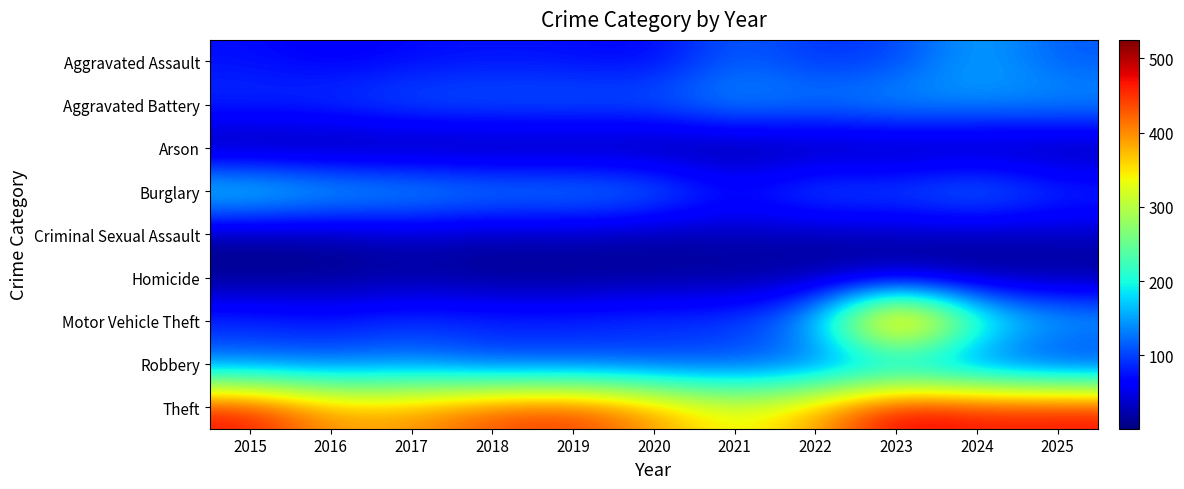

Reading right to left, transcribe all the data shown in this chart.

Aggravated Assault: 2025=112	2024=158	2023=98	2022=90	2021=119	2020=65	2019=72	2018=75	2017=70	2016=60	2015=73
Aggravated Battery: 2025=149	2024=144	2023=154	2022=137	2021=150	2020=119	2019=121	2018=119	2017=118	2016=100	2015=94
Arson: 2025=6	2024=7	2023=6	2022=7	2021=2	2020=2	2019=4	2018=2	2017=1	2016=1	2015=2
Burglary: 2025=100	2024=147	2023=115	2022=125	2021=78	2020=141	2019=153	2018=152	2017=169	2016=179	2015=208
Criminal Sexual Assault: 2025=29	2024=21	2023=25	2022=19	2021=26	2020=15	2019=25	2018=21	2017=29	2016=16	2015=12
Homicide: 2025=7	2024=7	2023=10	2022=13	2021=9	2020=10	2019=6	2018=5	2017=14	2016=7	2015=5
Motor Vehicle Theft: 2025=169	2024=234	2023=525	2022=161	2021=102	2020=101	2019=92	2018=92	2017=98	2016=81	2015=93
Robbery: 2025=66	2024=95	2023=117	2022=103	2021=97	2020=91	2019=96	2018=93	2017=124	2016=111	2015=114
Theft: 2025=473	2024=468	2023=490	2022=387	2021=330	2020=397	2019=451	2018=440	2017=396	2016=392	2015=473